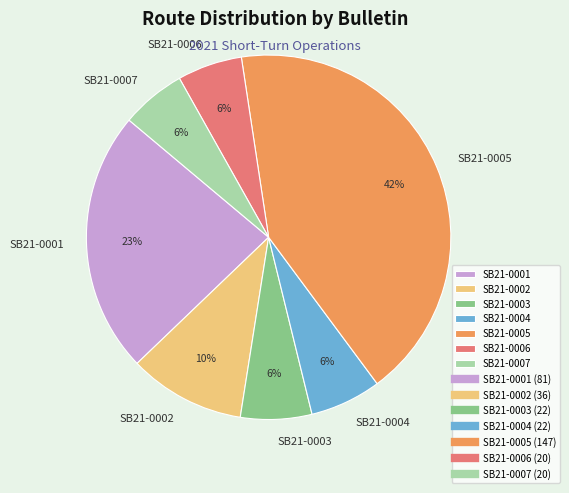

Is there any slice that represents more than half of the pie?

No